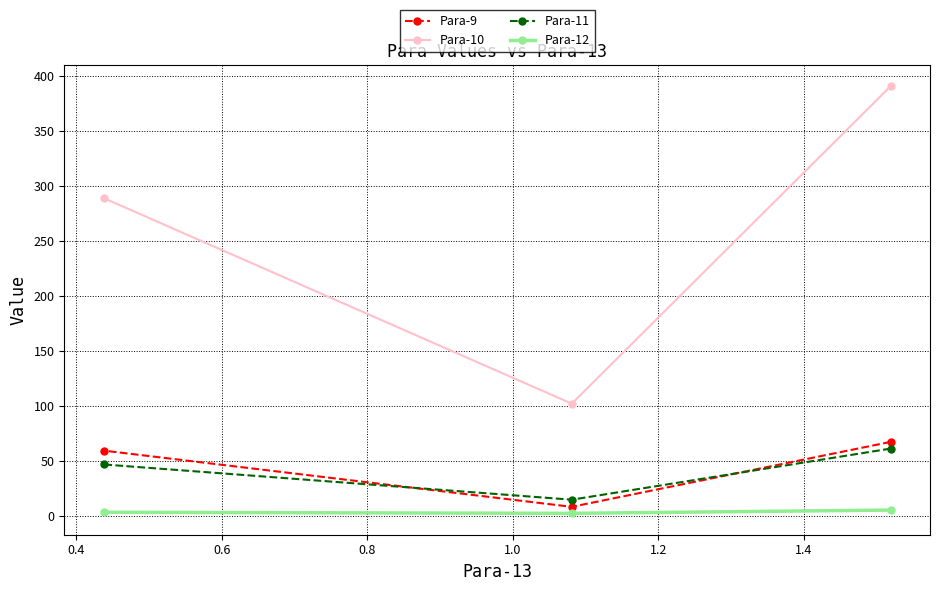

What is the maximum value for Para-9?

67.1